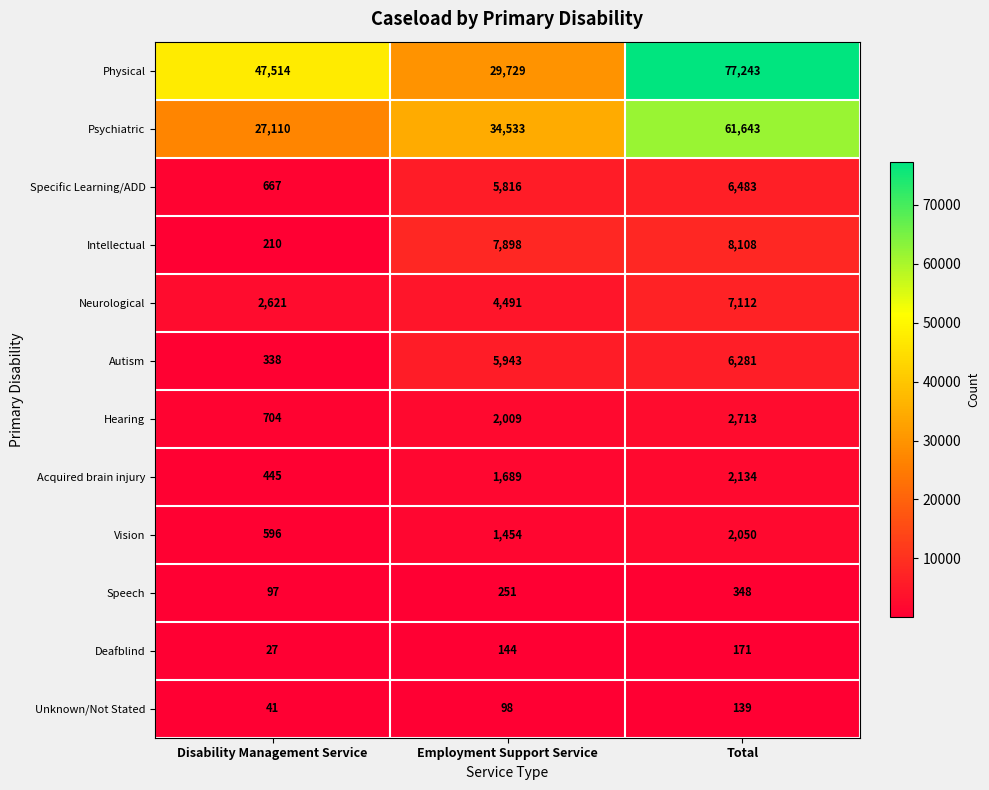

The value of Hearing at Total is 2713. True or false?

True